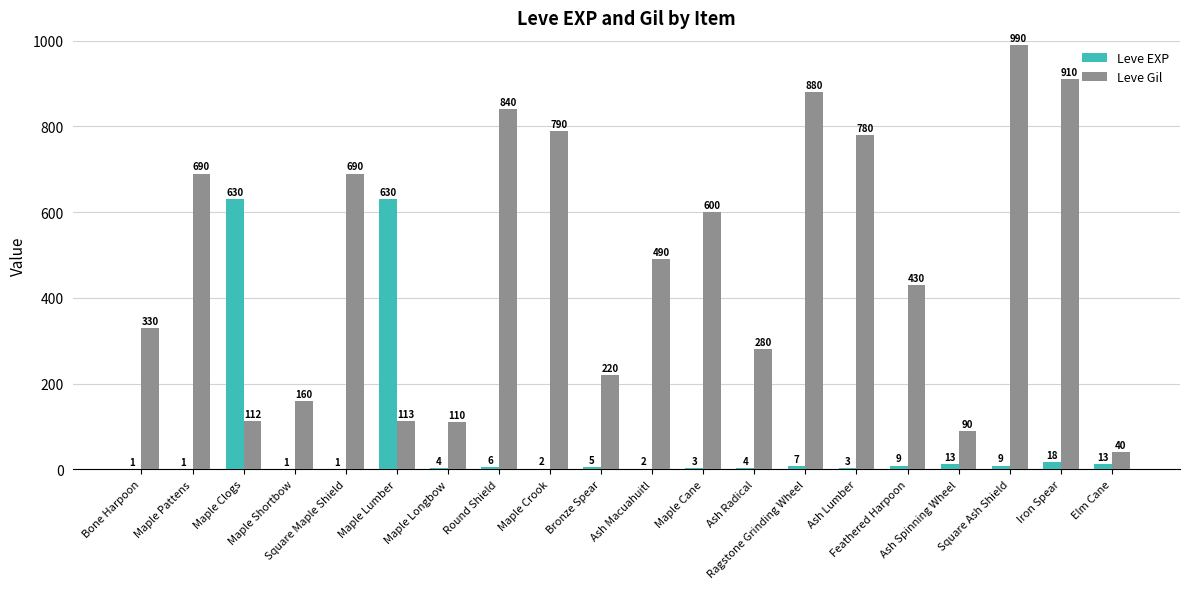

What is the sum of all Leve EXP values?

1362